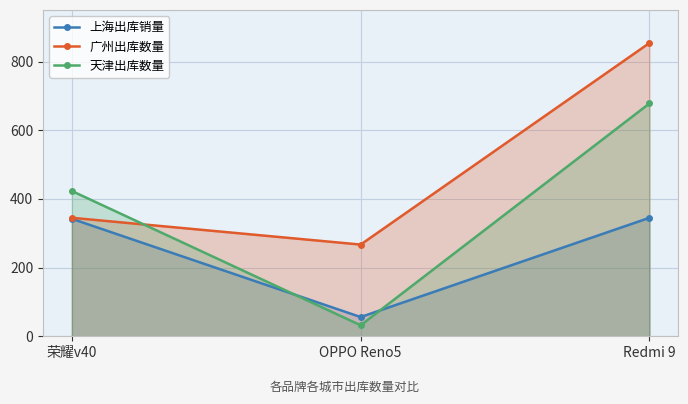

What is the difference between the second highest and minimum values in the 上海出库销量 series?

286